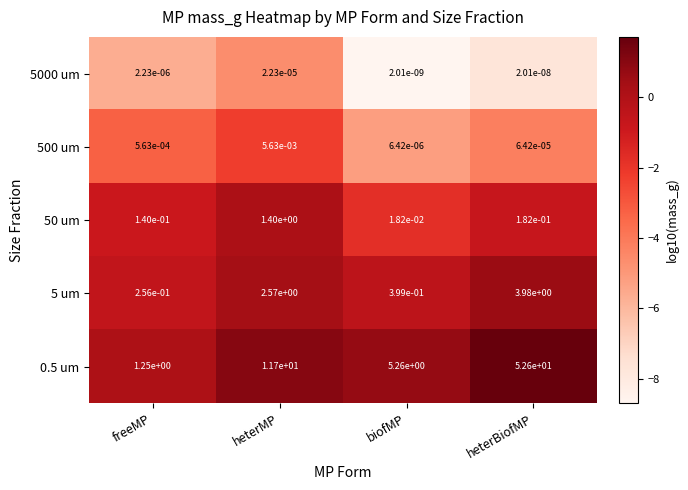

What is the greatest value displayed?

52.6